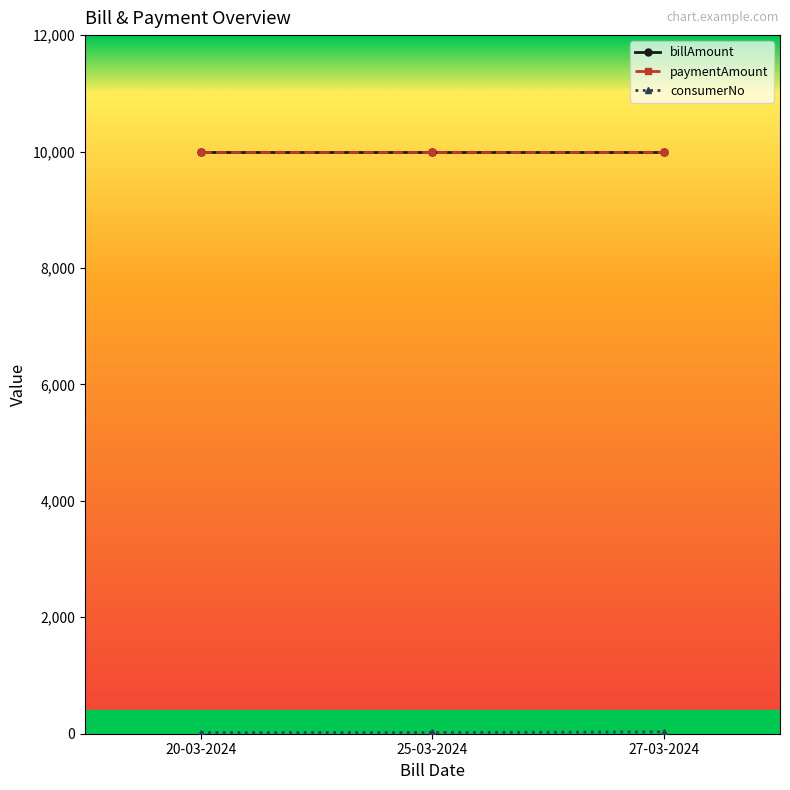

Rank the categories by paymentAmount value from highest to lowest.

20-03-2024, 25-03-2024, 27-03-2024